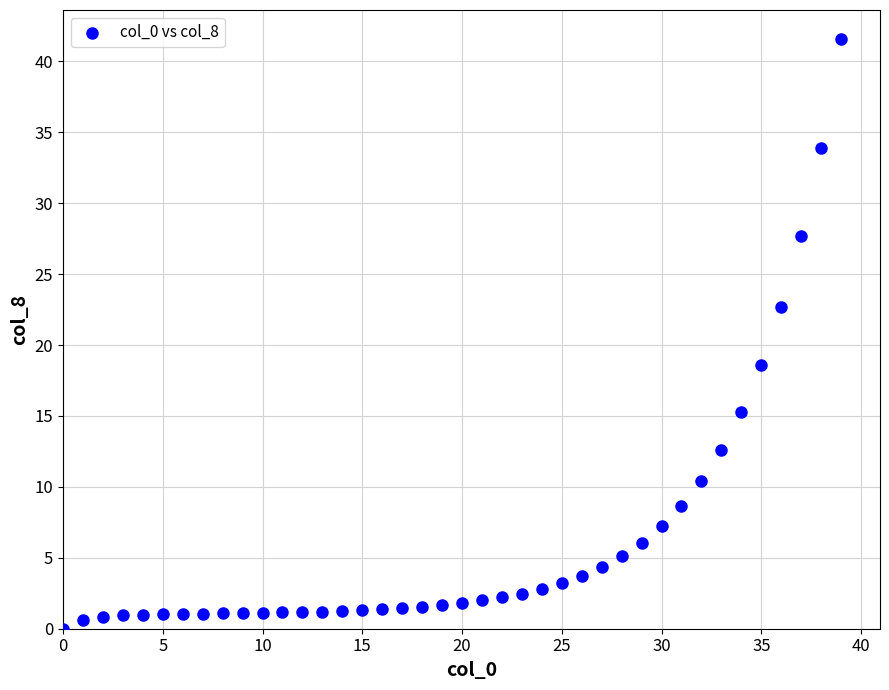

What Y value in the scatter plot is closest to 20?

18.6